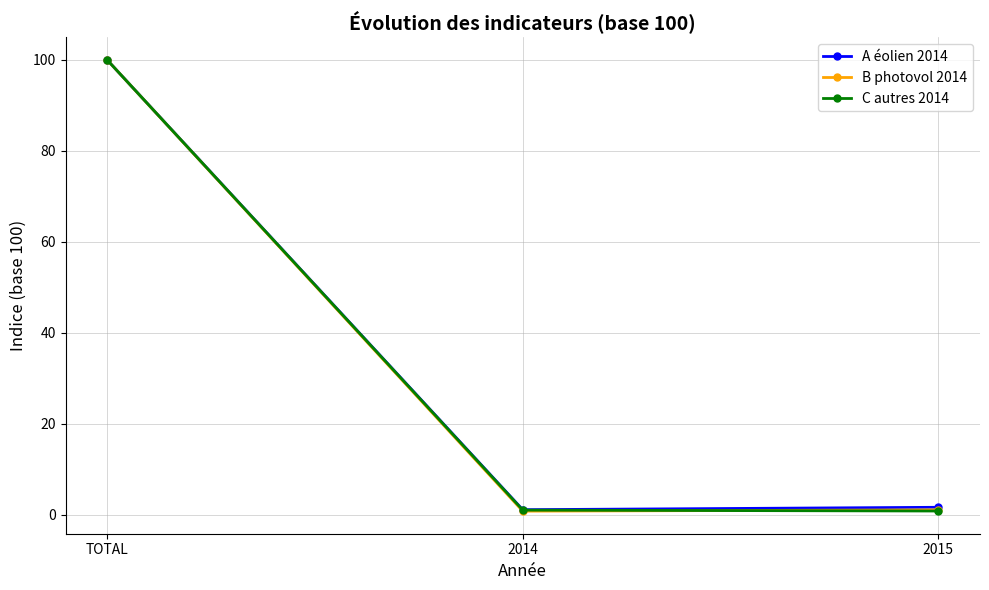

Which category has the highest value in the C autres 2014 series?

TOTAL